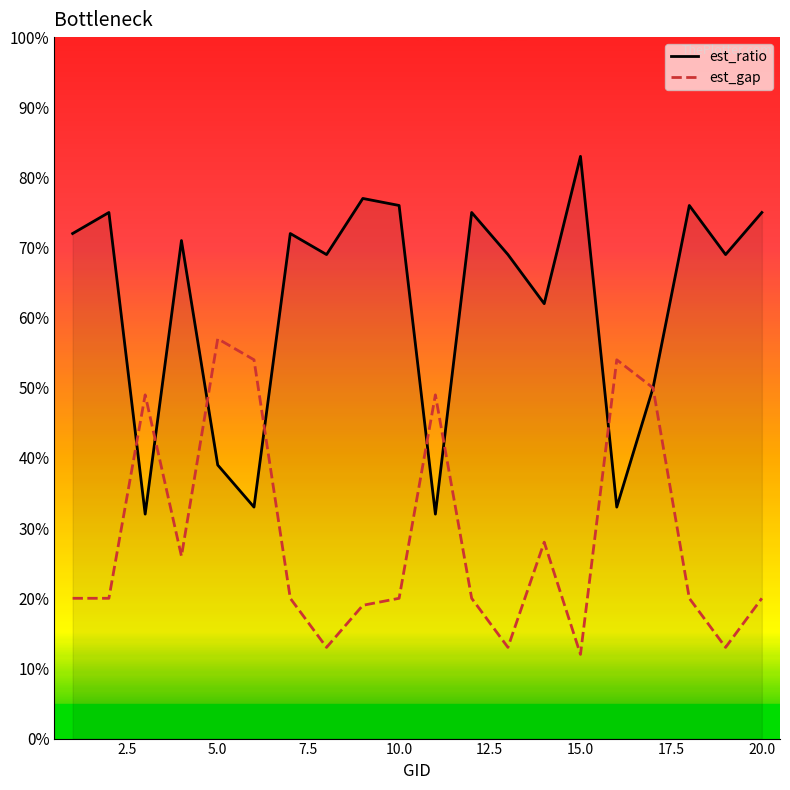

Which series has the largest total across all categories?

est_ratio